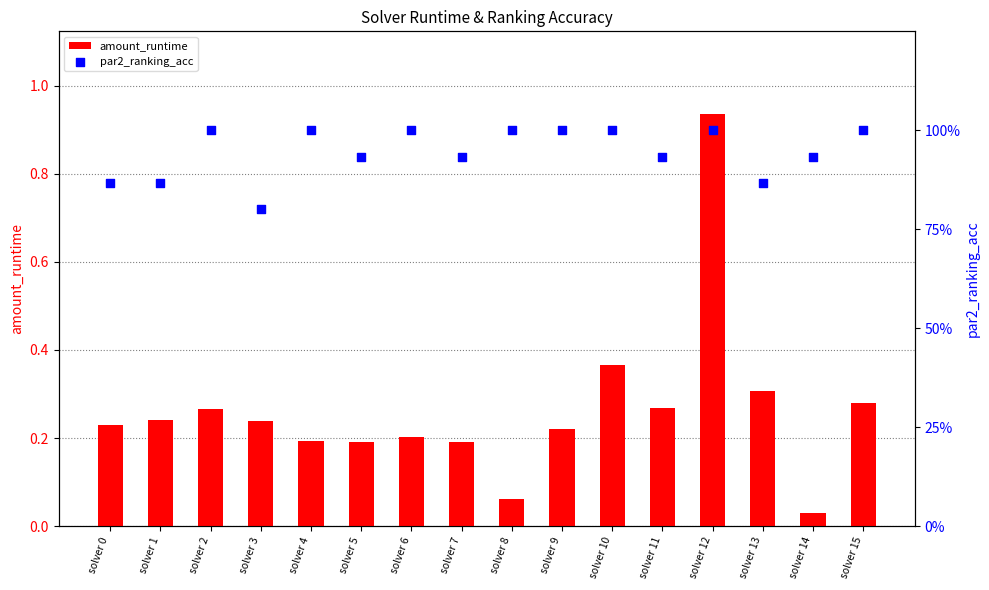

Is the value of amount_runtime at solver 13 greater than the value of par2_ranking_acc at solver 12?

No